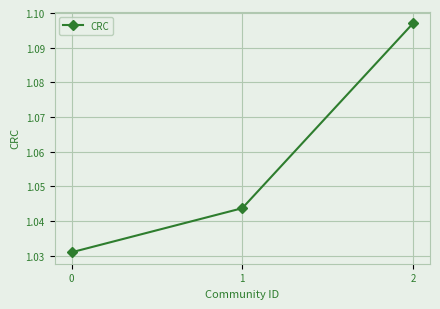

True or false: the data shows 1.5 at 0.

False